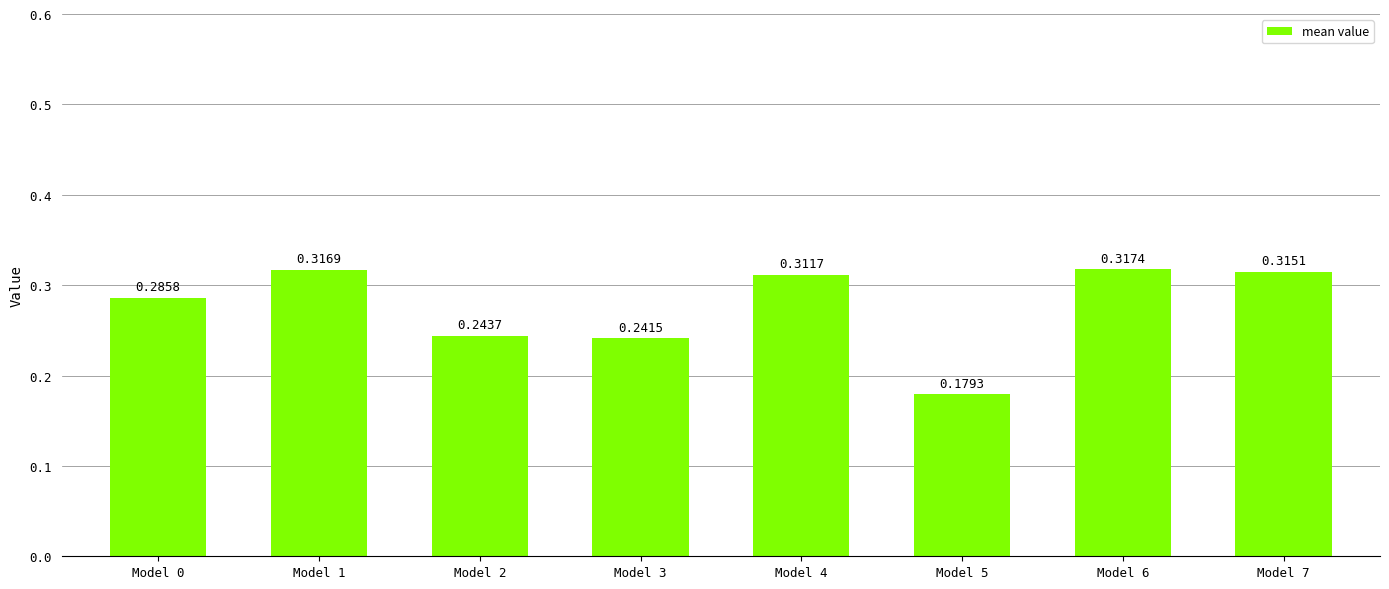

List the labels in order of value, smallest first.

Model 5, Model 3, Model 2, Model 0, Model 4, Model 7, Model 1, Model 6